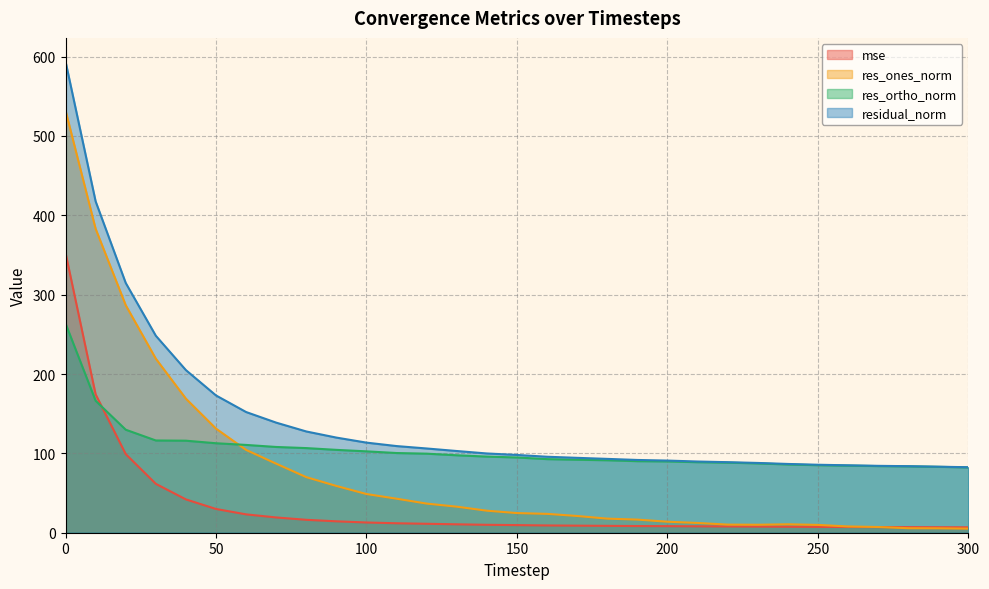

At how many categories does at least one series exceed 501?

1